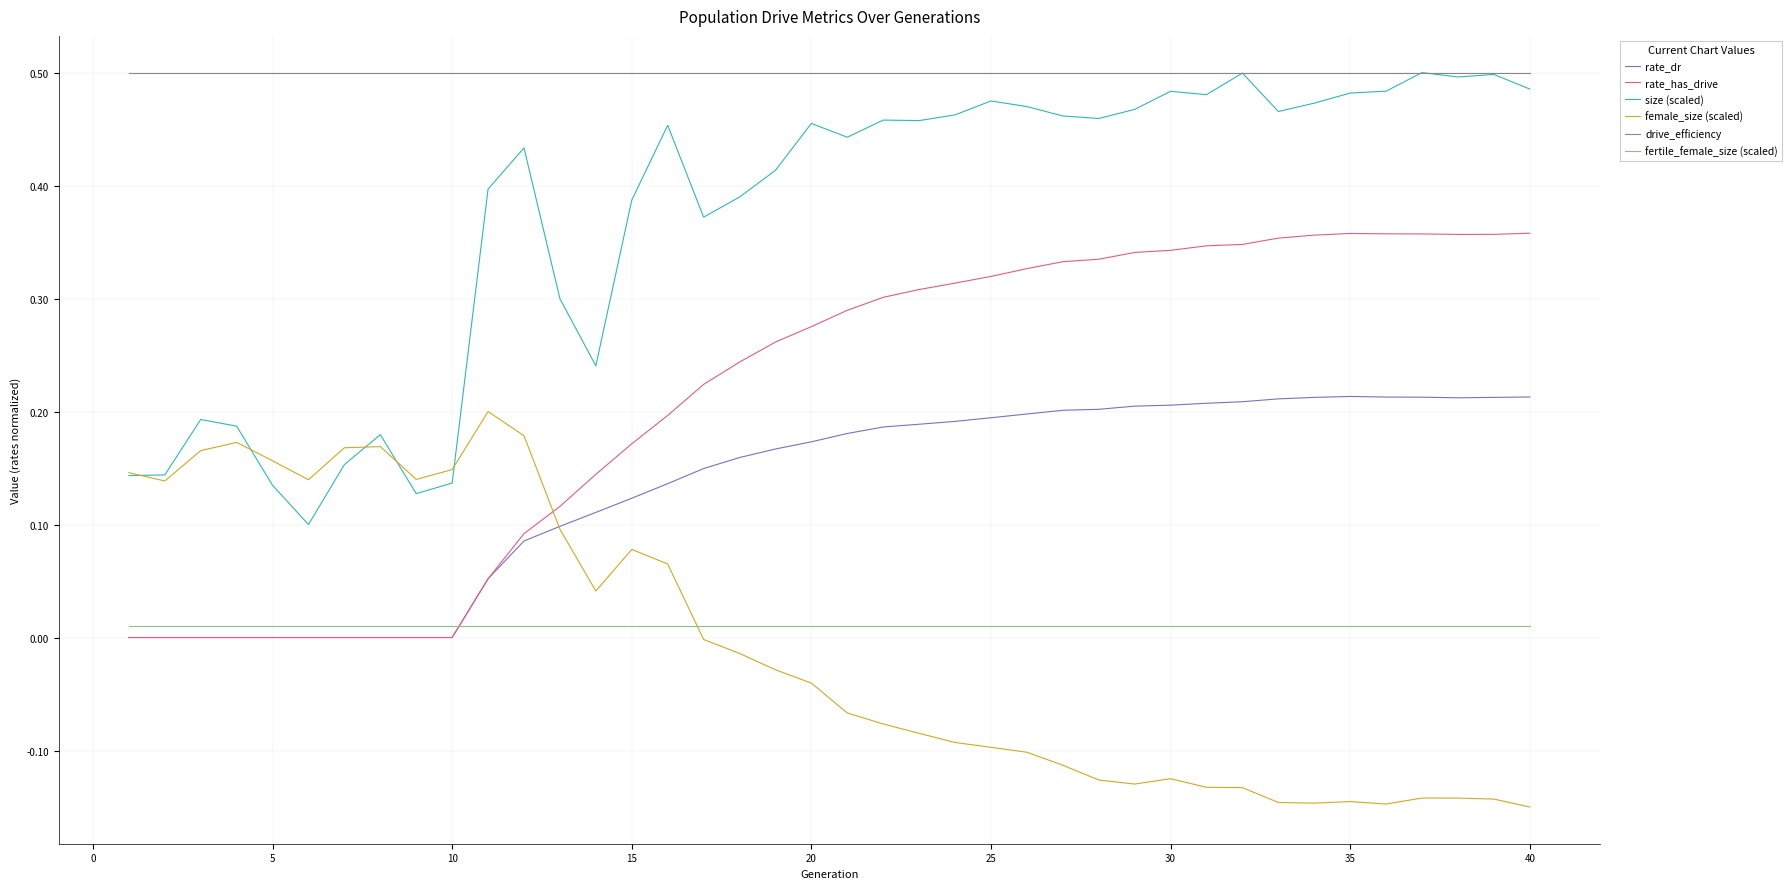

How many lines are shown in the chart?

6